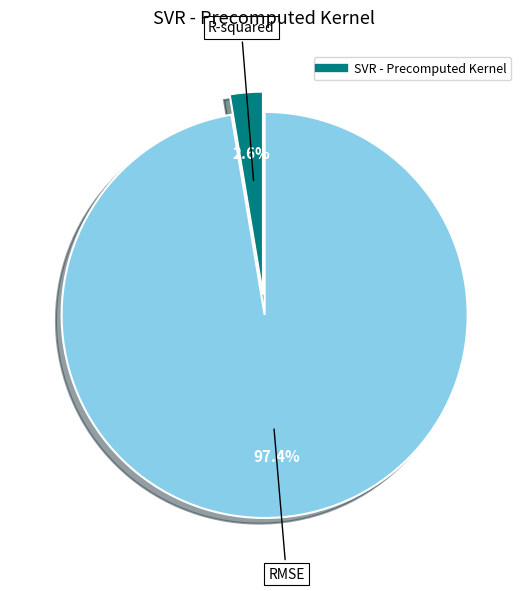

Does any single category account for the majority?

Yes